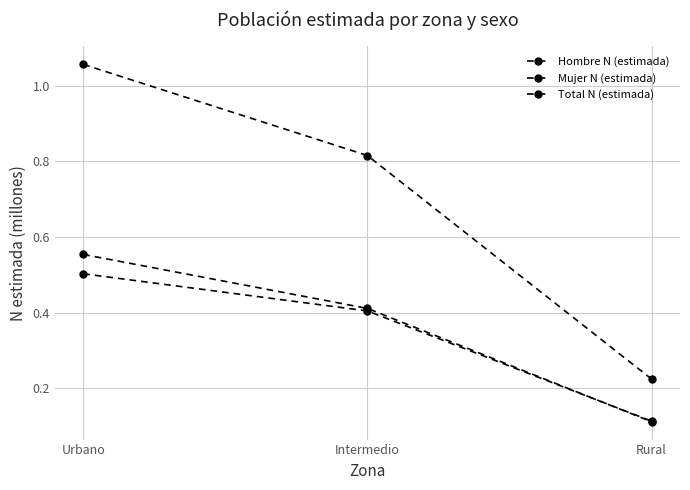

Count the Mujer N (estimada) values in the range 0 to 1.

3